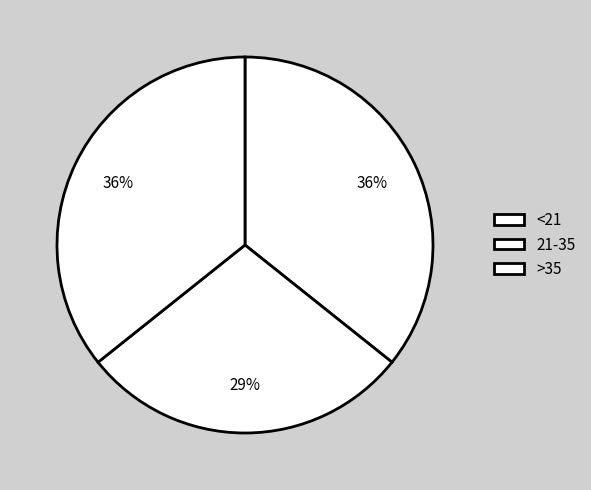

Count the number of slices in the pie.

3